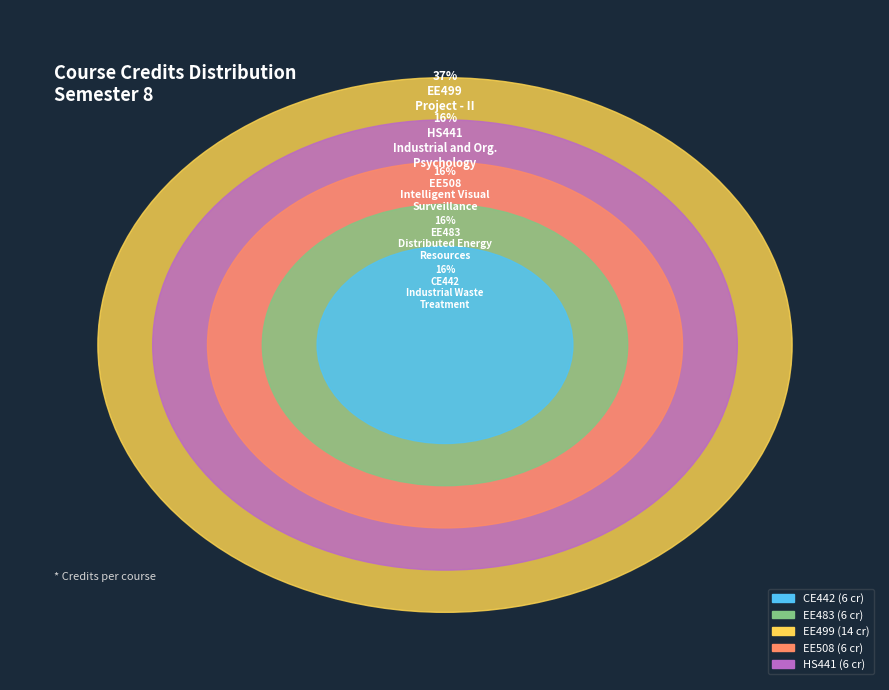

Approximately how many times larger is the value at EE499 compared to CE442?

2.3